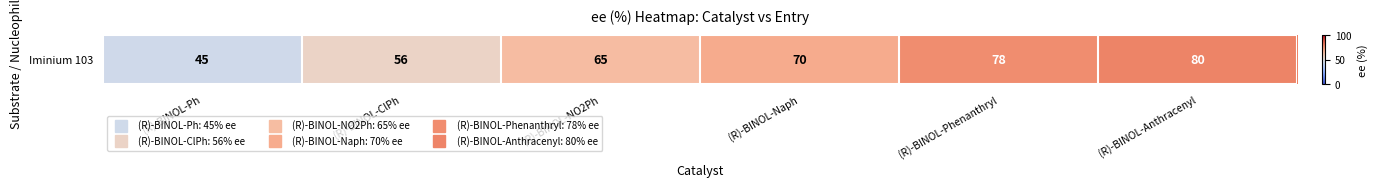

What is the difference between the values at (R)-BINOL-Naph and (R)-BINOL-Phenanthryl?

8